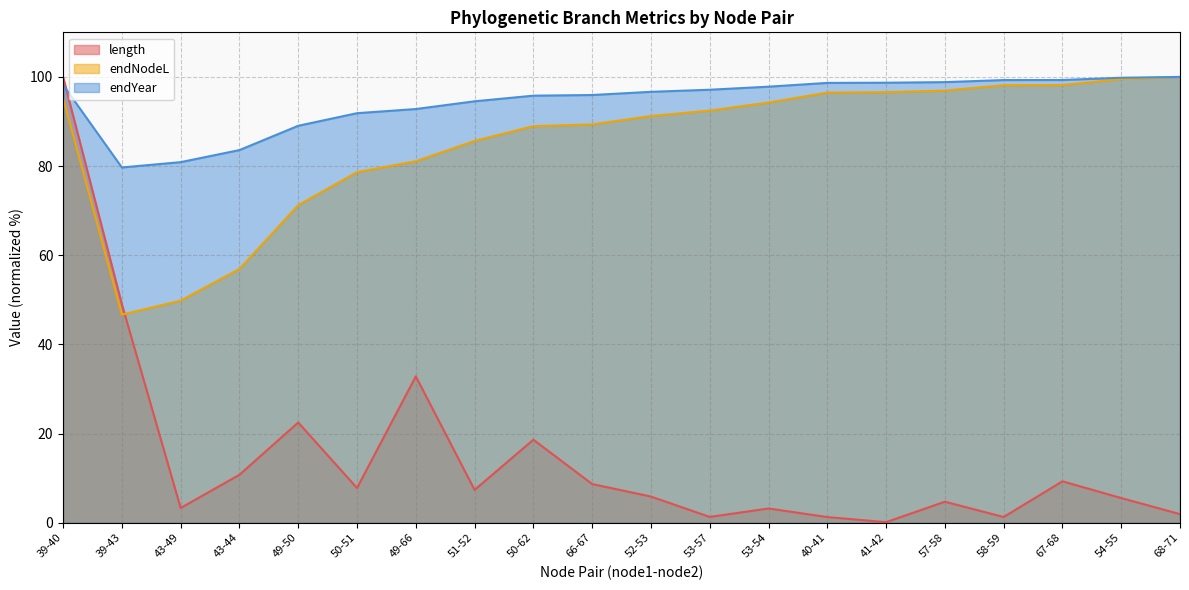

Reading left to right, transcribe all the data shown in this chart.

length: 39-40=100.0	39-43=49.0	43-49=3.3	43-44=10.8	49-50=22.5	50-51=7.8	49-66=32.8	51-52=7.4	50-62=18.6	66-67=8.7	52-53=5.9	53-57=1.3	53-54=3.2	40-41=1.3	41-42=0.1	57-58=4.7	58-59=1.3	67-68=9.3	54-55=5.5	68-71=1.9
endNodeL: 39-40=95.3	39-43=46.7	43-49=49.8	43-44=56.9	49-50=71.2	50-51=78.6	49-66=81.1	51-52=85.6	50-62=89.0	66-67=89.3	52-53=91.2	53-57=92.4	53-54=94.3	40-41=96.5	41-42=96.6	57-58=96.9	58-59=98.1	67-68=98.2	54-55=99.5	68-71=100.0
endYear: 39-40=98.2	39-43=79.7	43-49=80.9	43-44=83.6	49-50=89.0	50-51=91.9	49-66=92.8	51-52=94.5	50-62=95.8	66-67=95.9	52-53=96.7	53-57=97.1	53-54=97.8	40-41=98.7	41-42=98.7	57-58=98.8	58-59=99.3	67-68=99.3	54-55=99.8	68-71=100.0